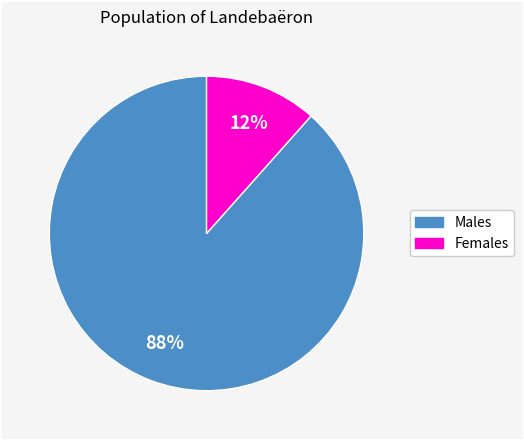

To the nearest percent, what is the average slice percentage?

50%